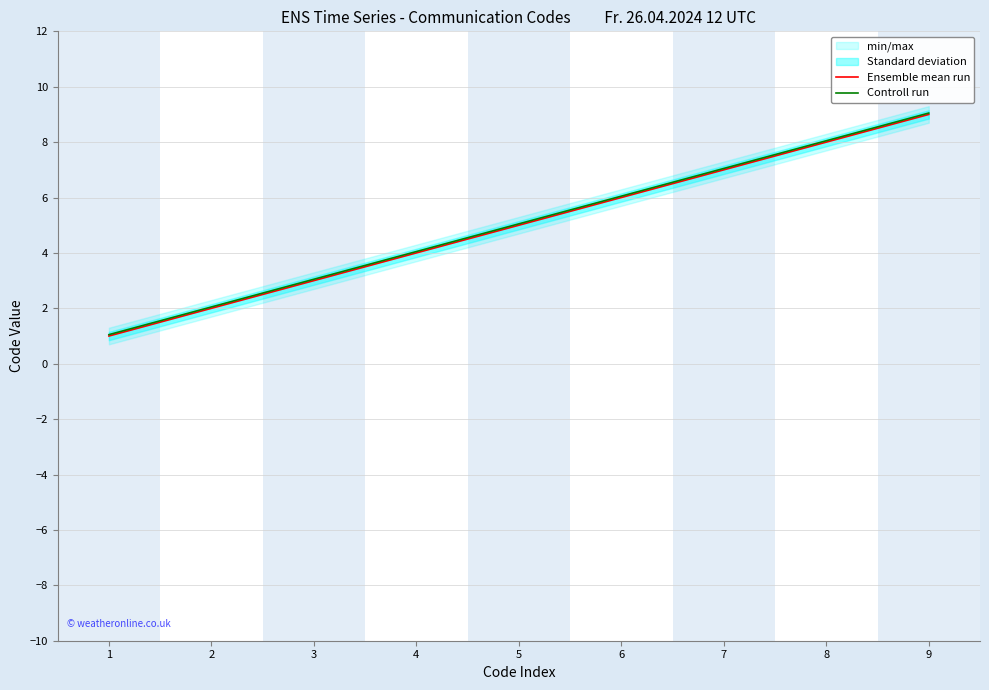

What is the difference between the highest and lowest values at 8?

0.1